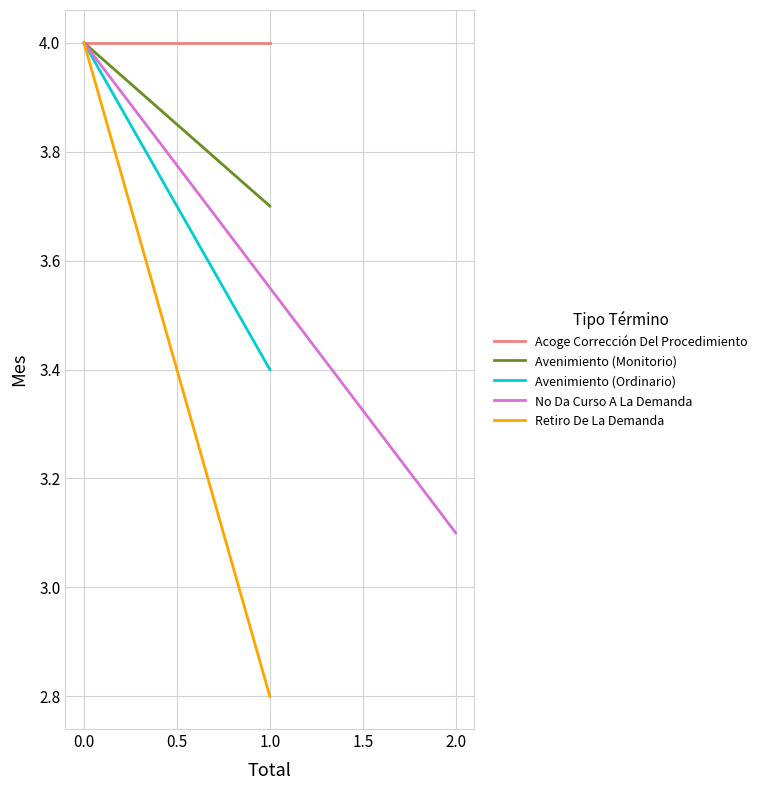

Which series has the largest total across all categories?

Acoge Corrección Del Procedimiento